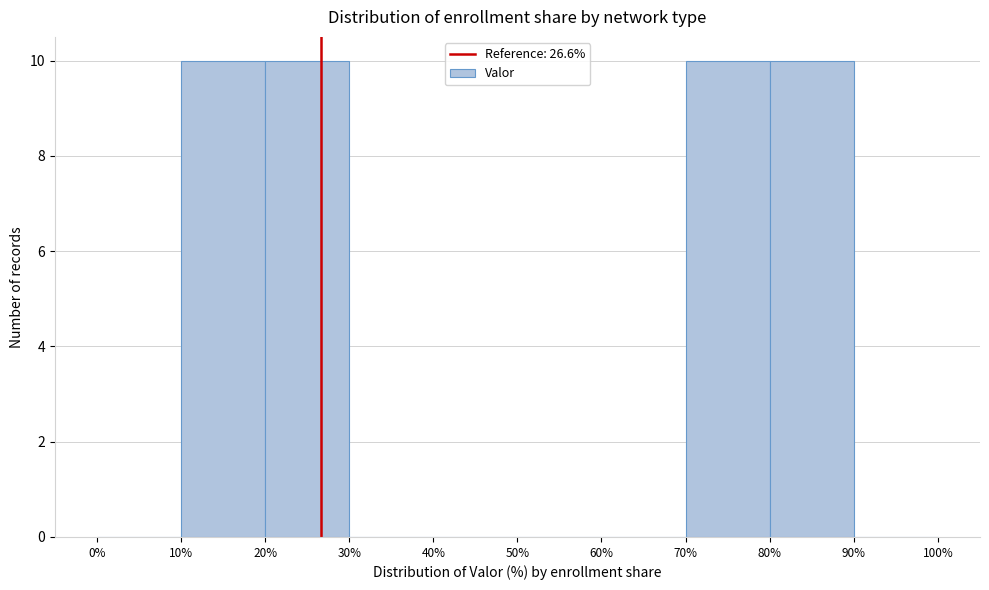

What is the height of the bar covering 70% to 80% on the x-axis? The values are not printed on the chart, so give them approximately, as read against the axis.

10